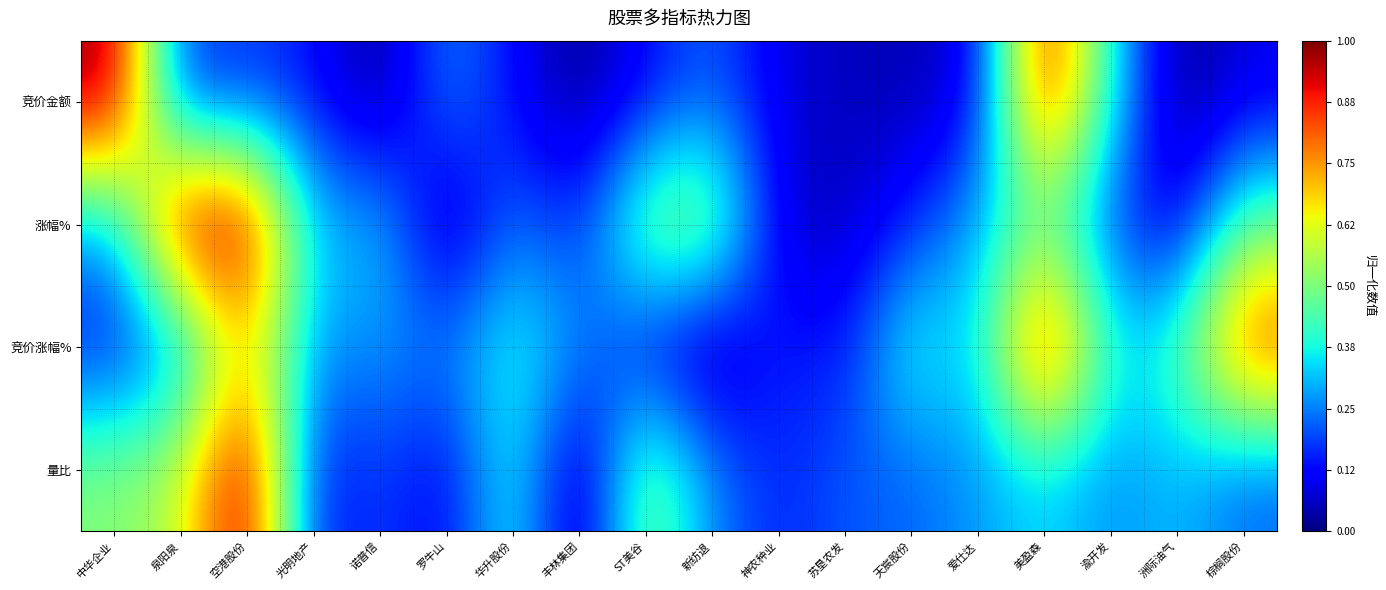

How many categories are shown in the chart?

18